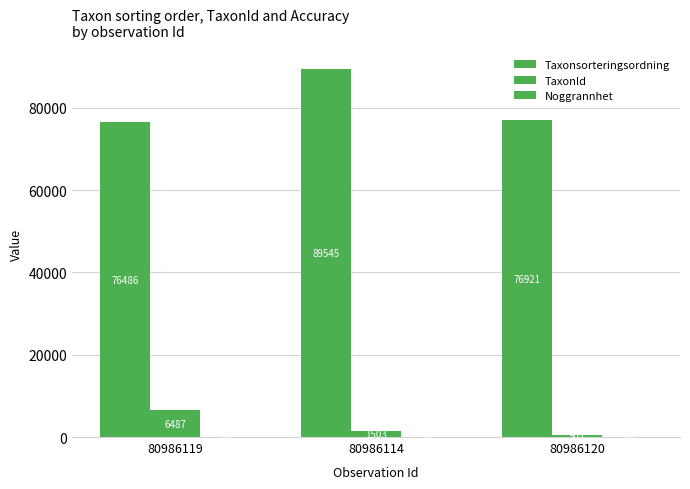

What is the sum of the Taxonsorteringsordning values at 80986120 and 80986114?

166466